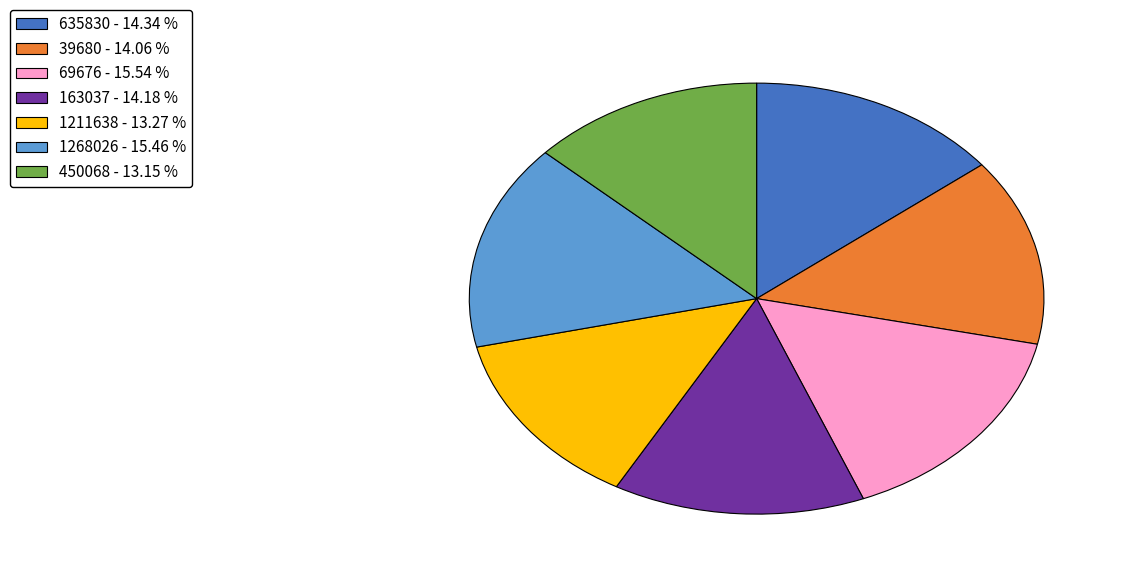

Is 1268026 - 15.46 % the majority of the pie?

No